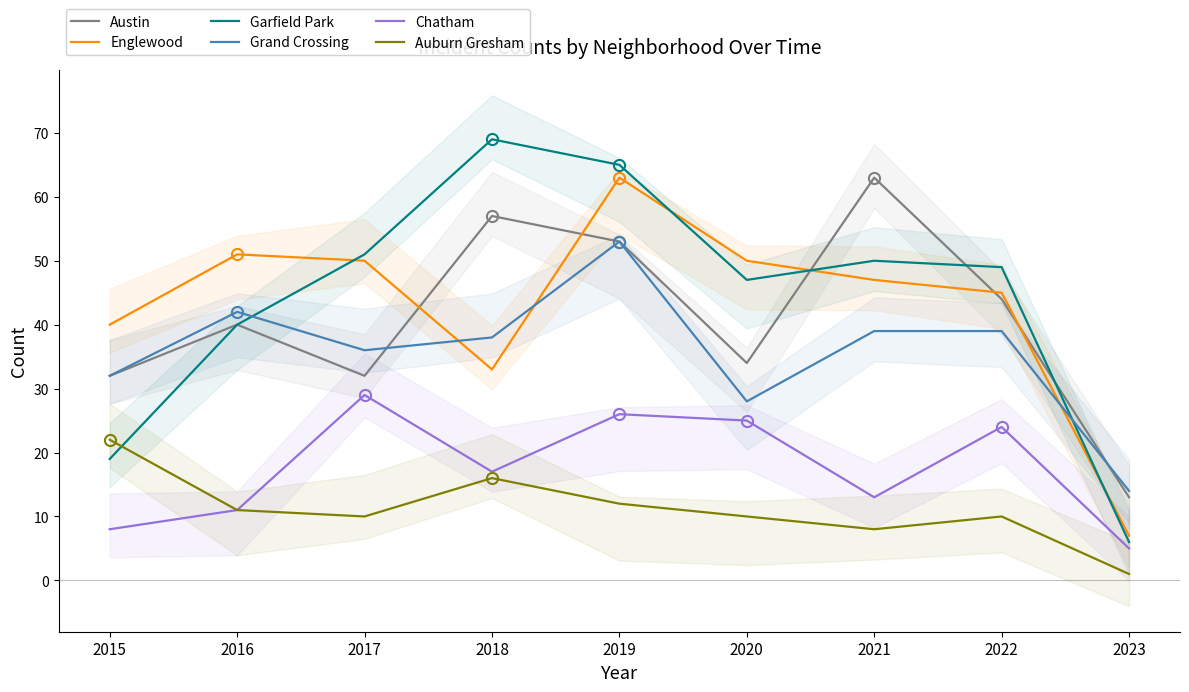

Reading left to right, what are all the values shown in this chart?

Austin: 32	40	32	57	53	34	63	44	13
Englewood: 40	51	50	33	63	50	47	45	7
Garfield Park: 19	40	51	69	65	47	50	49	6
Grand Crossing: 32	42	36	38	53	28	39	39	14
Chatham: 8	11	29	17	26	25	13	24	5
Auburn Gresham: 22	11	10	16	12	10	8	10	1